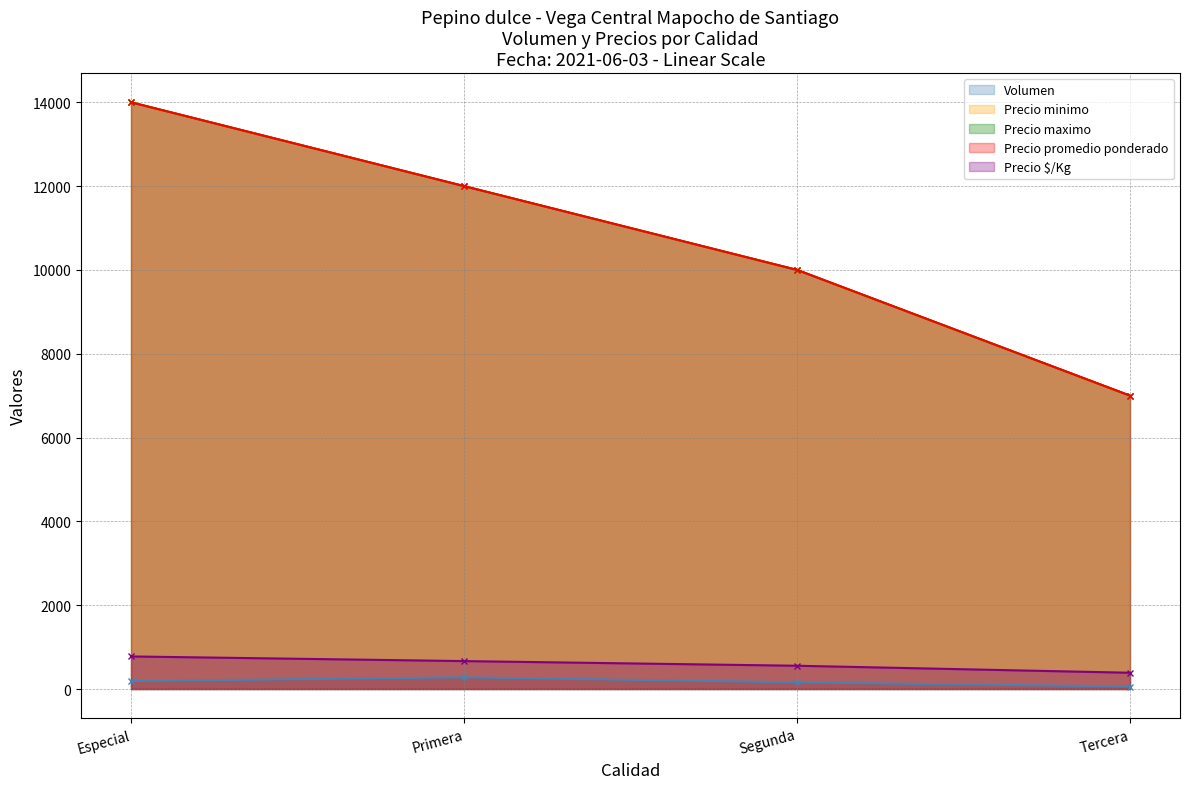

List the series in order of their peak value, highest first.

Precio minimo, Precio maximo, Precio promedio ponderado, Precio $/Kg, Volumen